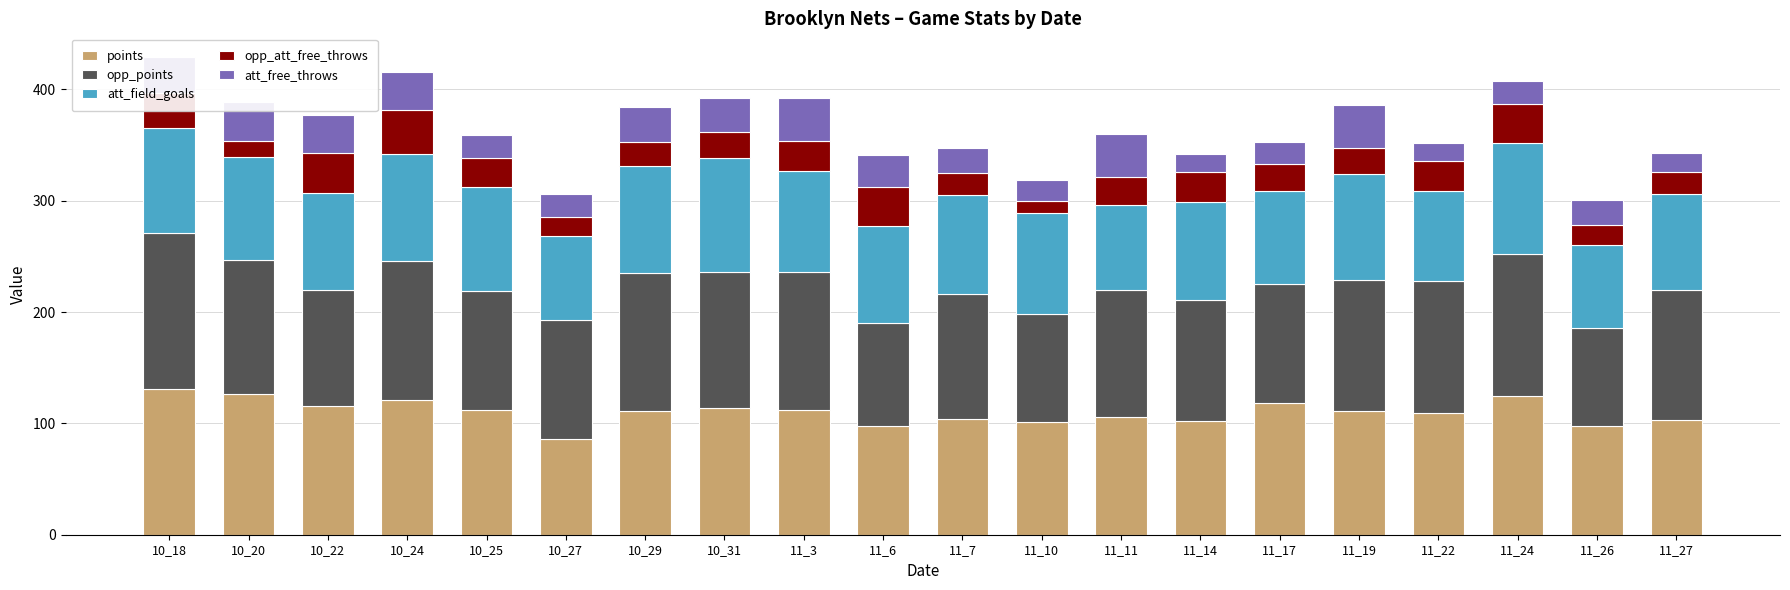

Does the chart contain any negative values?

No